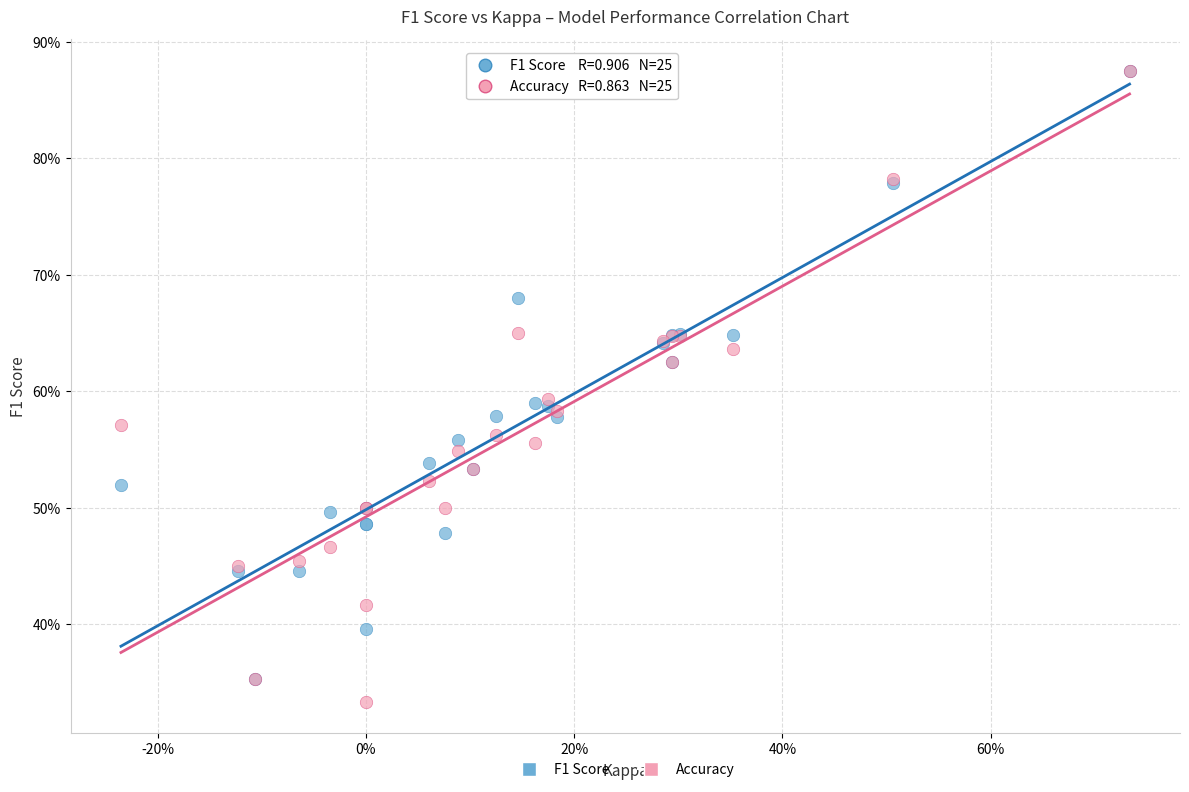

What are all the series names shown in the legend?

F1 Score, Accuracy